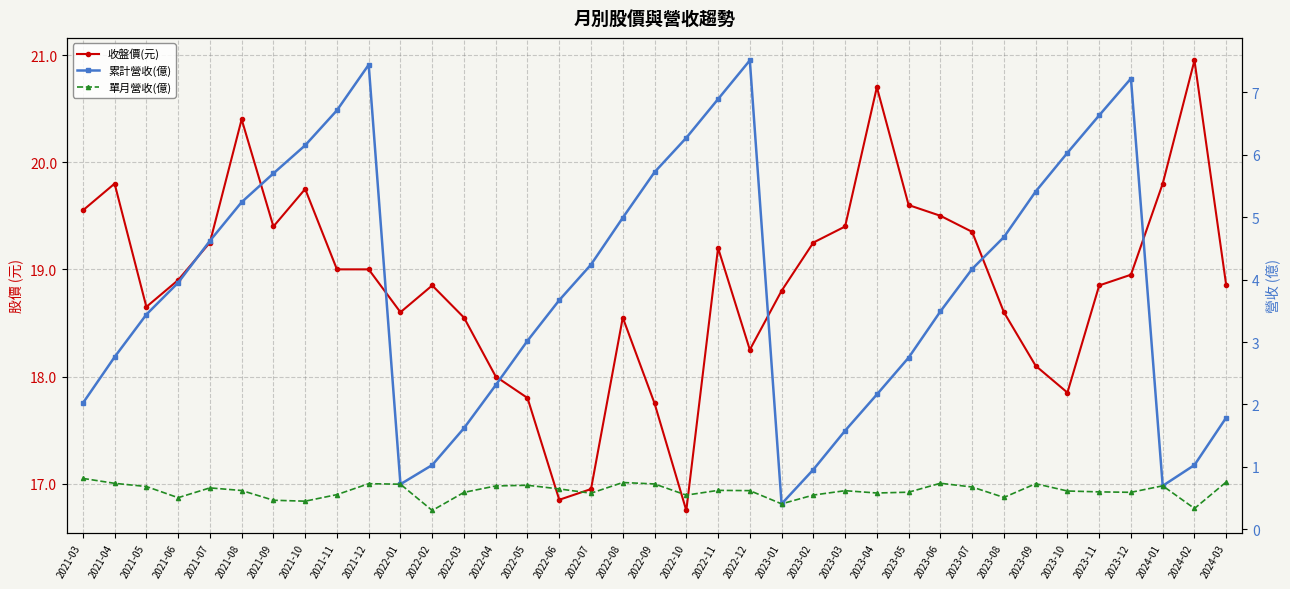

True or false: 累計營收(億) and 收盤價(元) cross at least once.

False